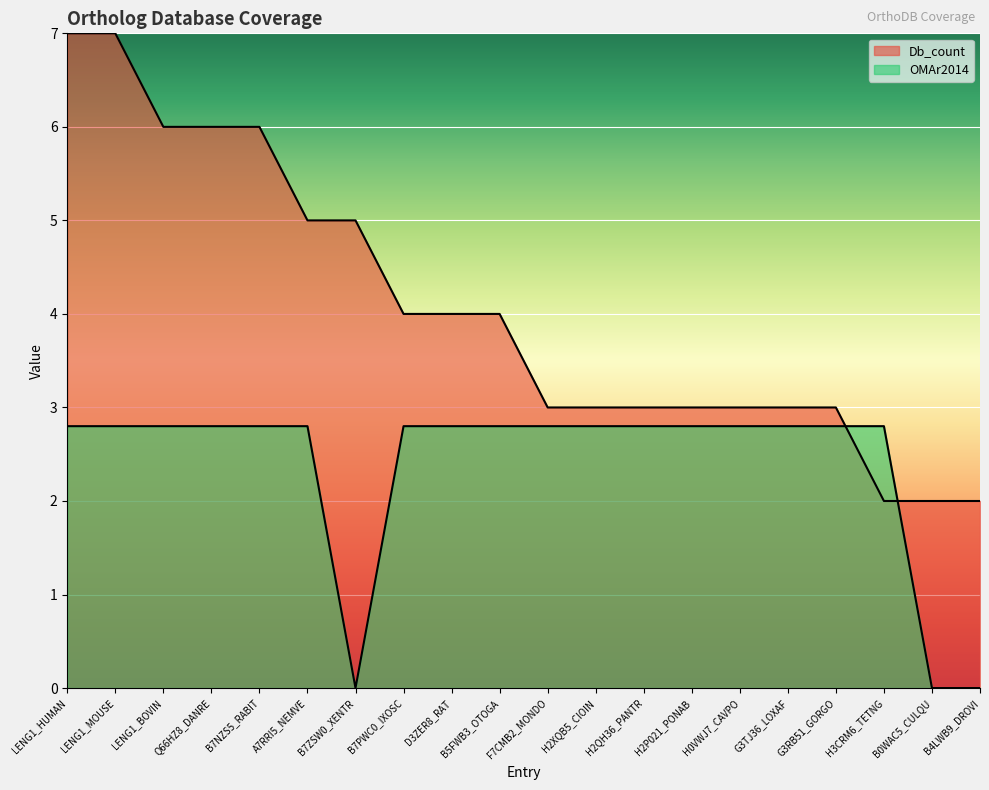

Reading right to left, extract all data points from this chart.

Db_count: 2.0	2.0	2.0	3.0	3.0	3.0	3.0	3.0	3.0	3.0	4.0	4.0	4.0	5.0	5.0	6.0	6.0	6.0	7.0	7.0
OMAr2014: 0.0	0.0	2.8	2.8	2.8	2.8	2.8	2.8	2.8	2.8	2.8	2.8	2.8	0.0	2.8	2.8	2.8	2.8	2.8	2.8